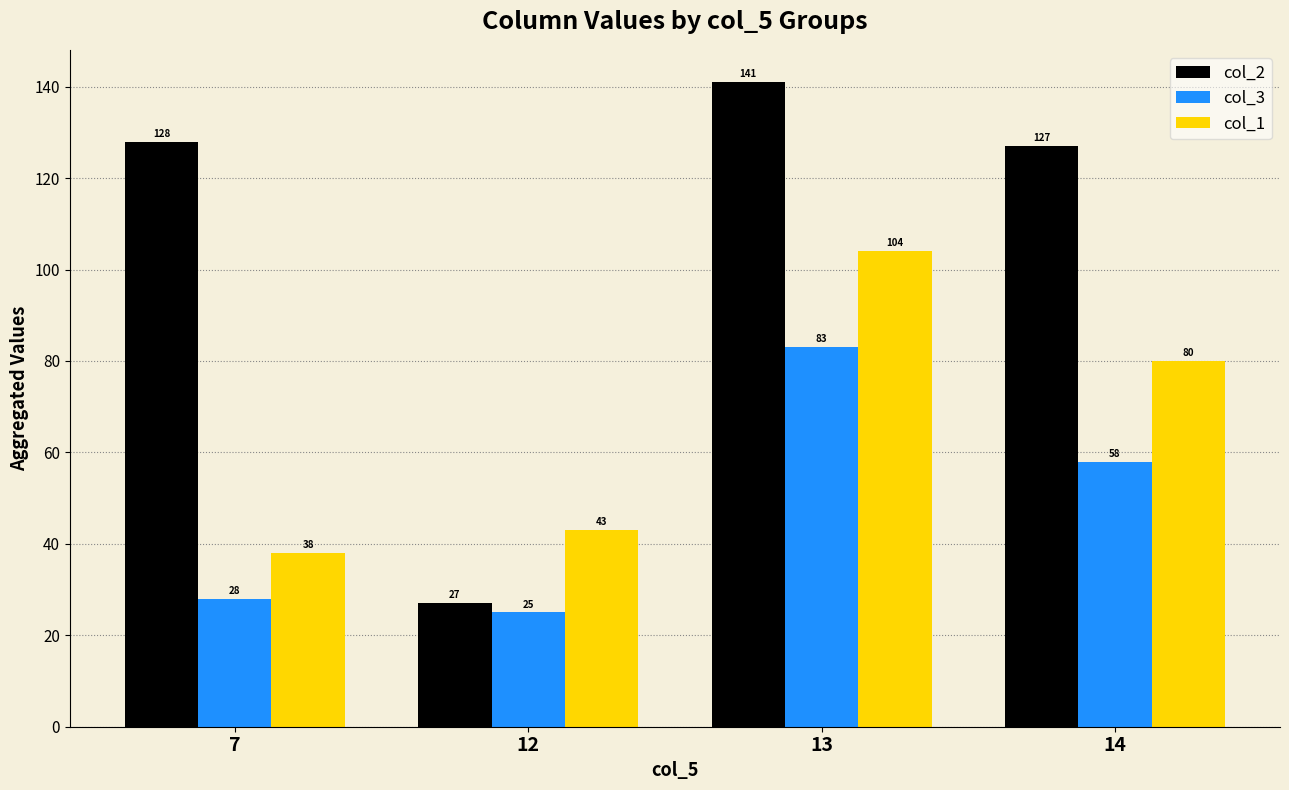

How many bars are there in each group?

3